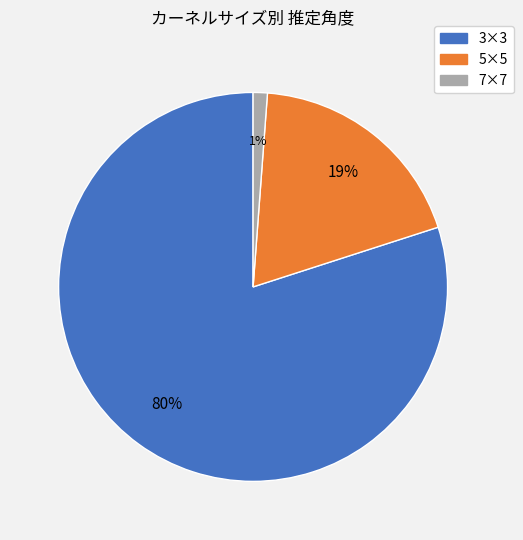

Is it true that 7×7 is 12% of the pie?

False